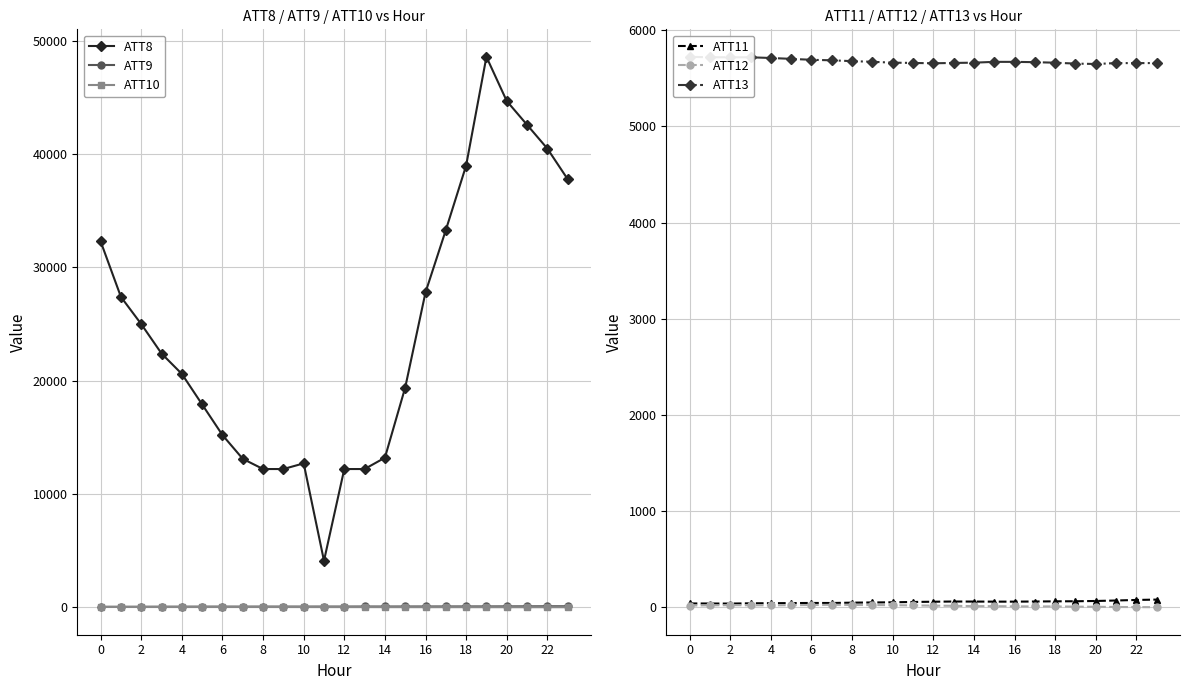

True or false: ATT9 and ATT8 cross at least once.

False